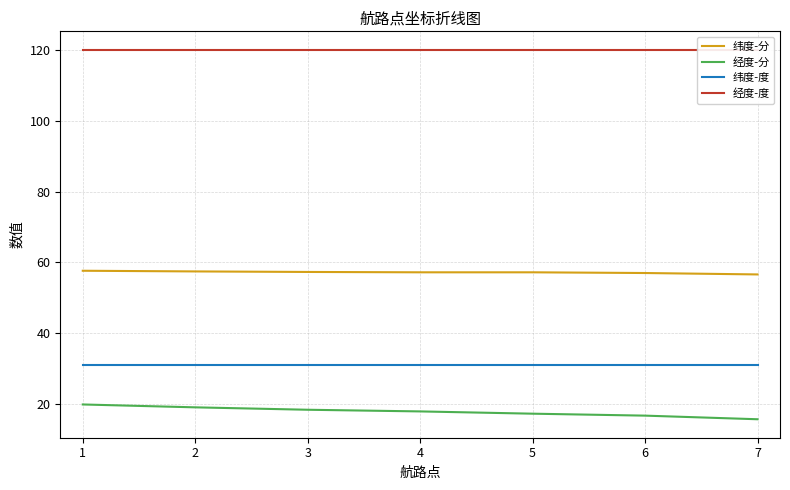

What is the minimum value for 纬度-分?

56.6